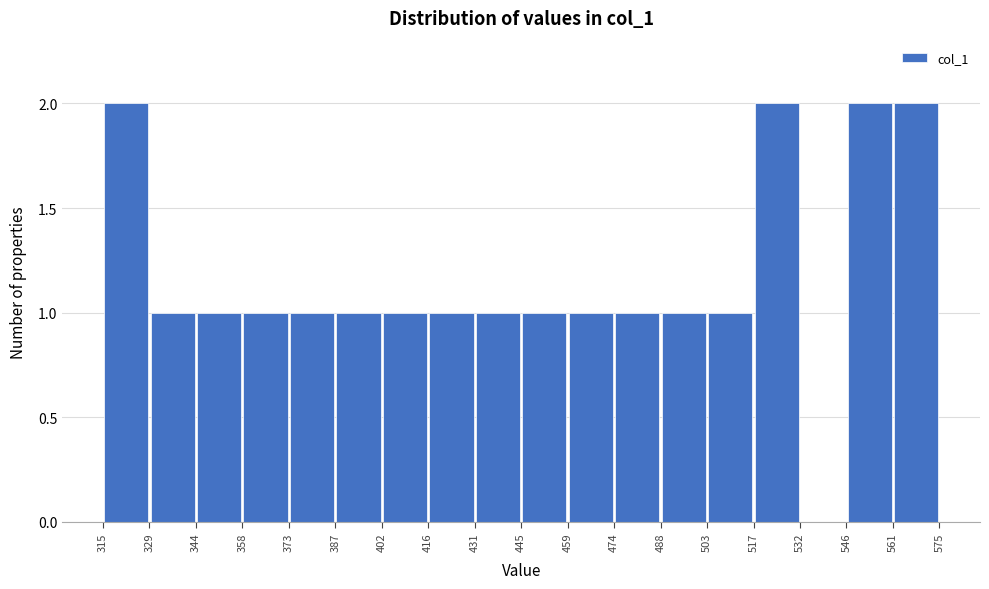

What is the height of the bar covering 344 to 358 on the x-axis? The values are not printed on the chart, so give them approximately, as read against the axis.

1